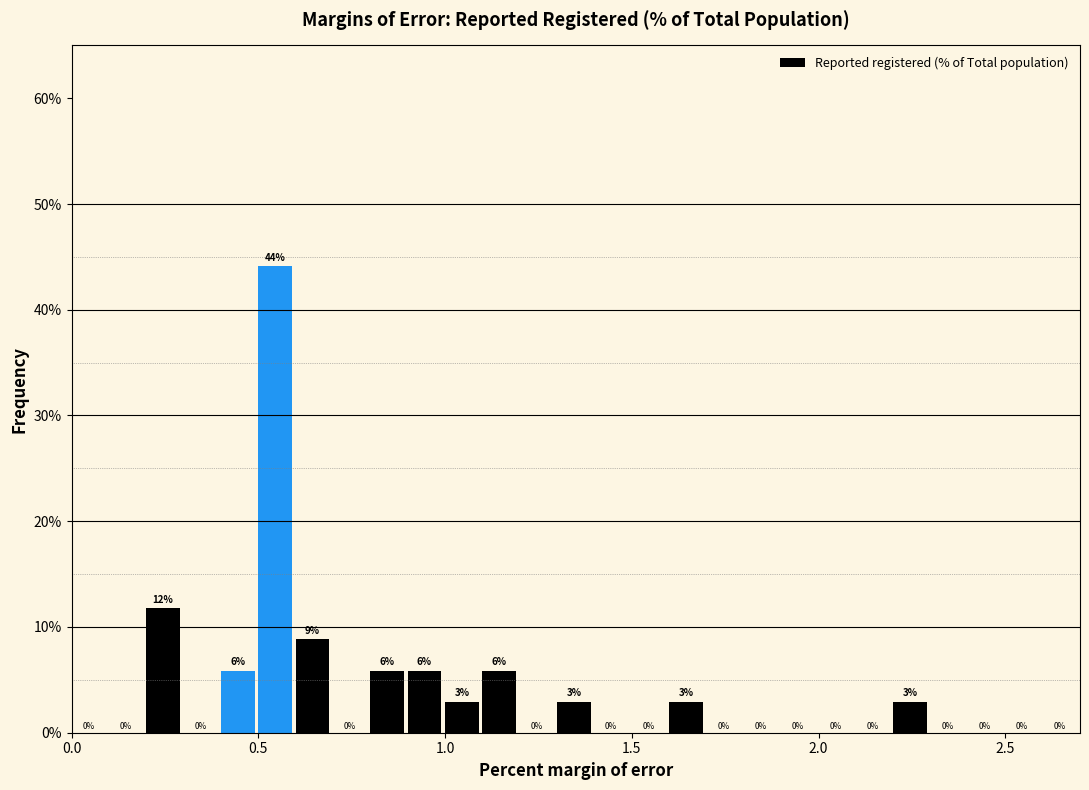

Read against the x-axis, roughly where is the centre of the tallest bar?

0.55